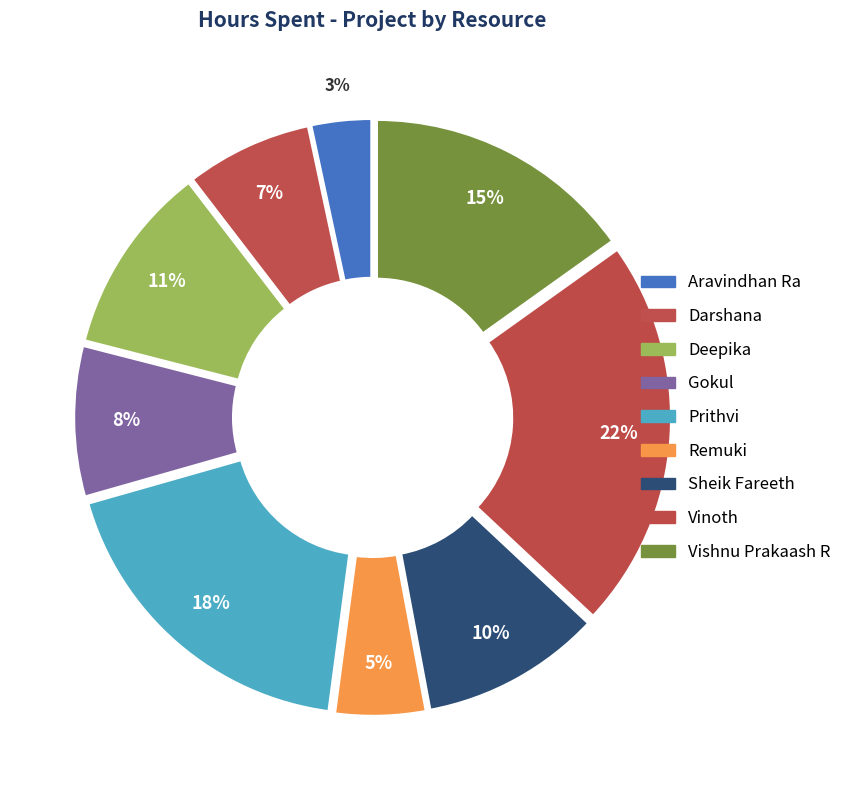

Rank the categories by value from lowest to highest.

Aravindhan Ra, Remuki, Darshana, Gokul, Sheik Fareeth, Deepika, Vishnu Prakaash R, Prithvi, Vinoth